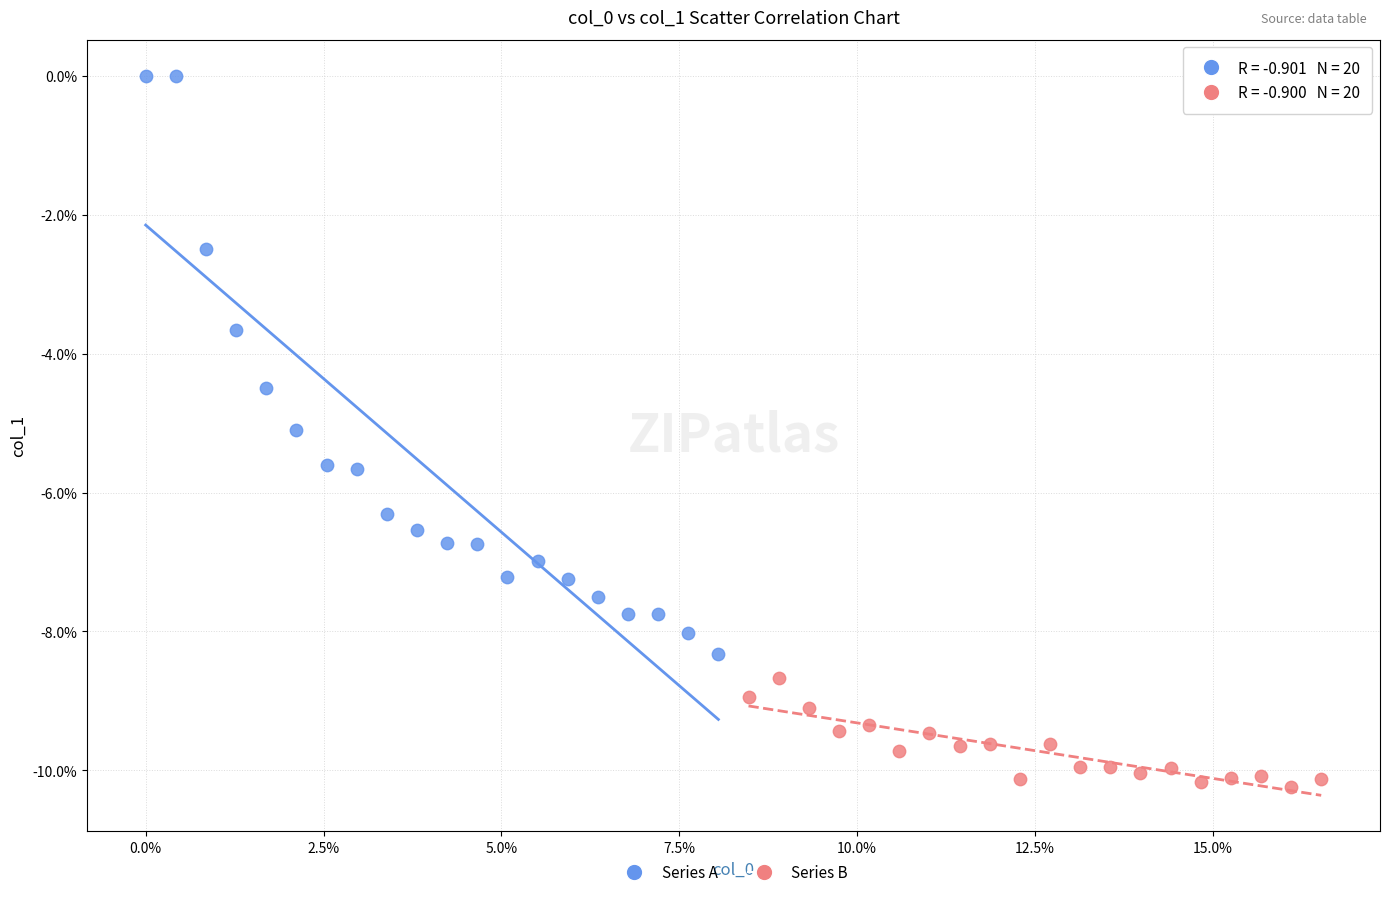

What are all the series names shown in the legend?

Series A, Series B